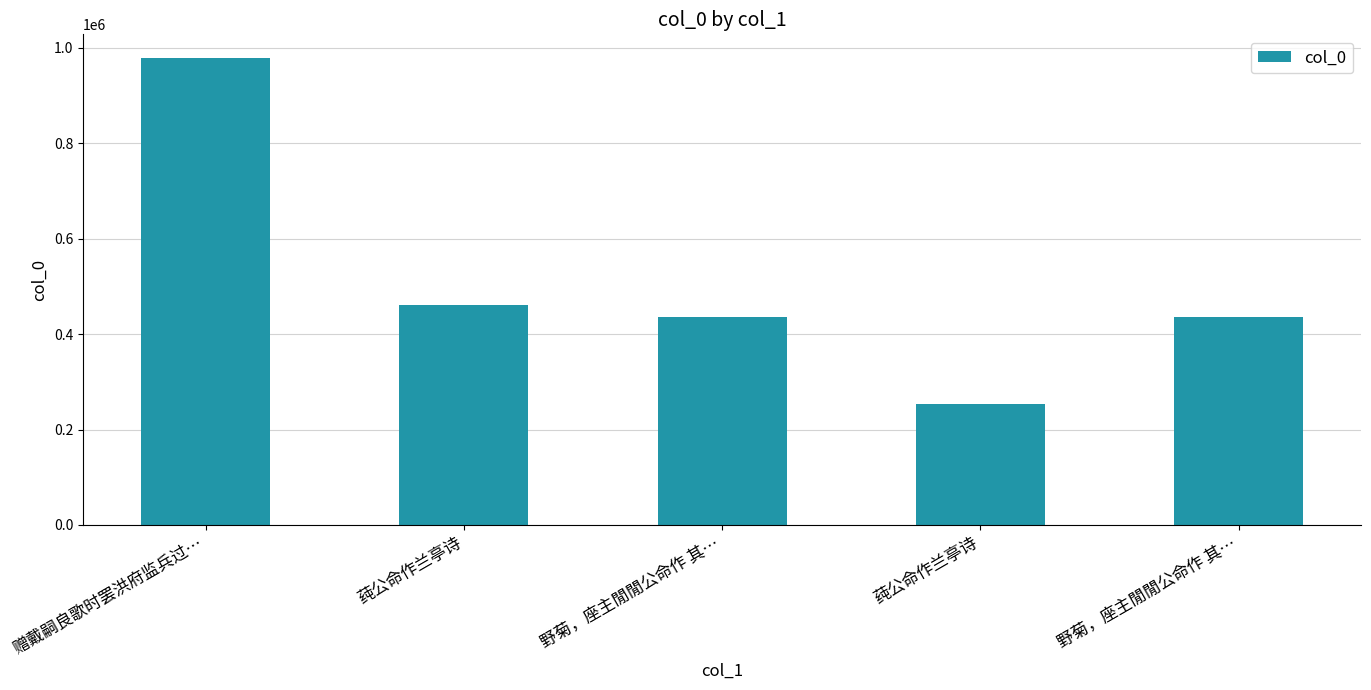

Reading left to right, list all the values displayed in this chart.

979639	461014	436863	254233	435874